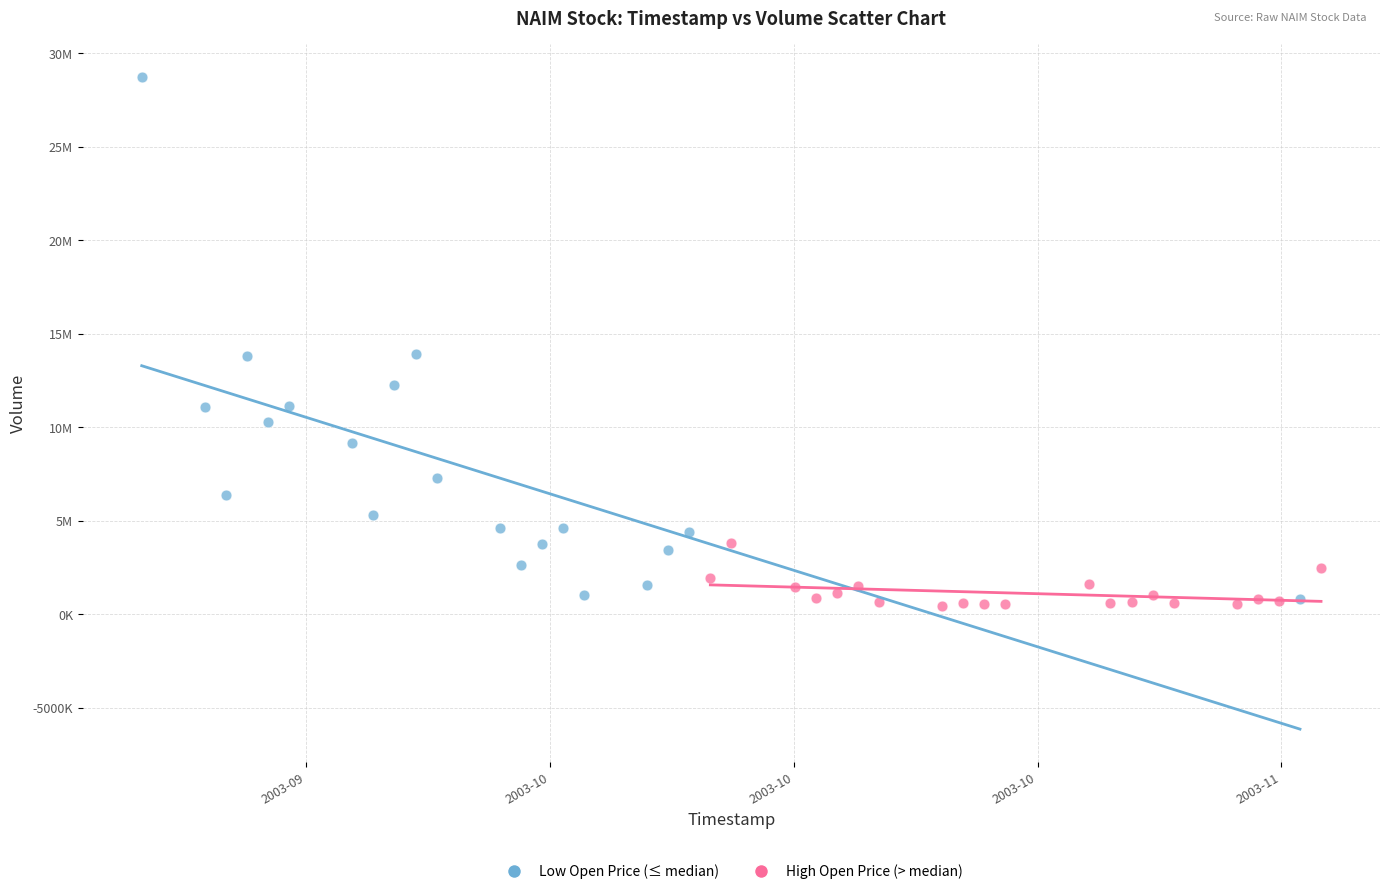

What are all the series names shown in the legend?

Low Open Price (≤ median), High Open Price (> median)